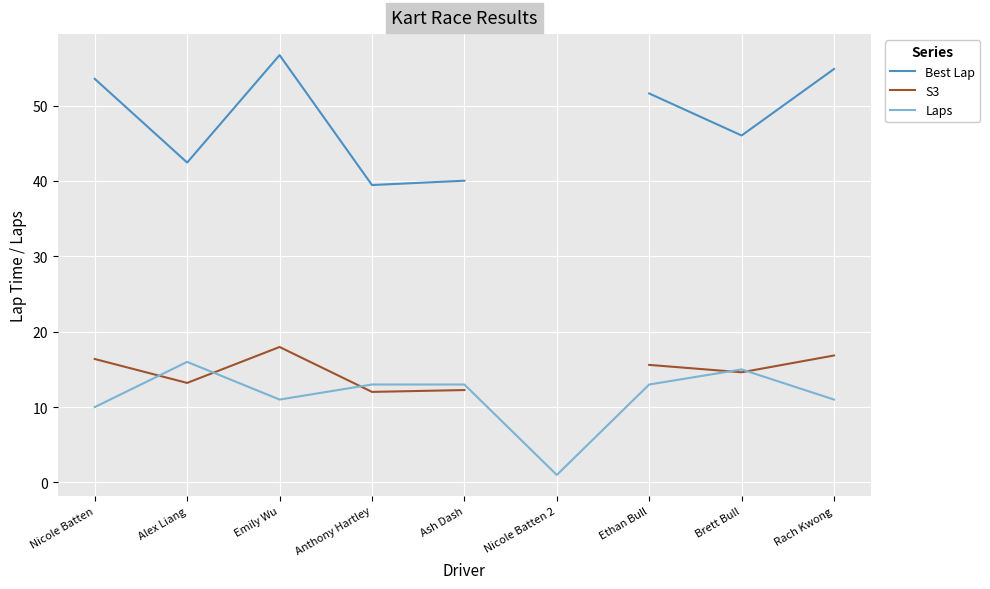

What is the difference between the highest and lowest values at Alex Liang?

29.2